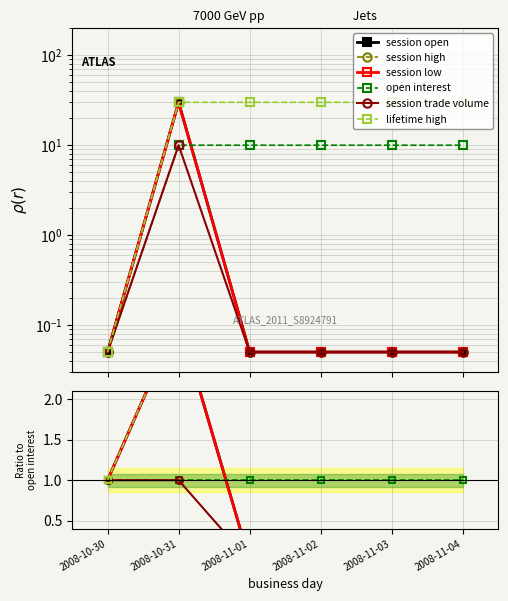

True or false: lifetime high and session trade volume intersect in this chart.

False